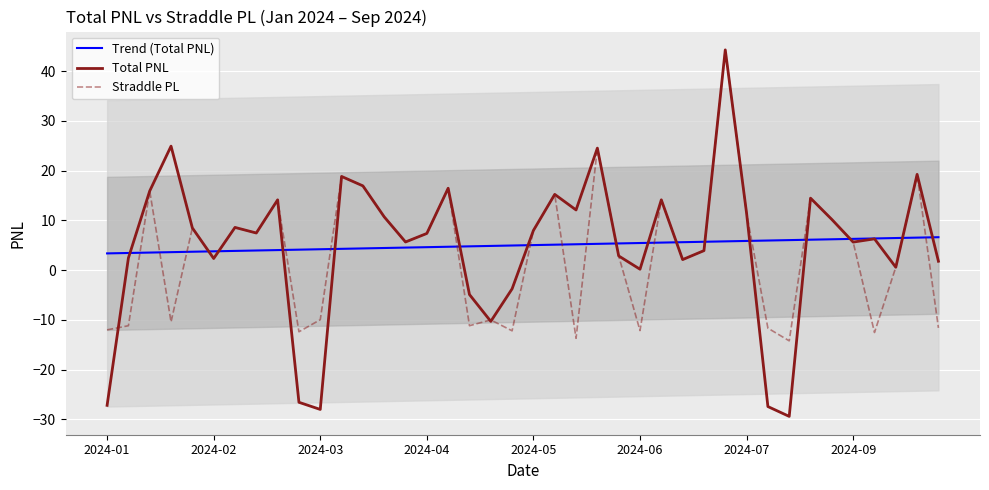

The value of Total PNL at 2024-02 is 2.3. True or false?

True